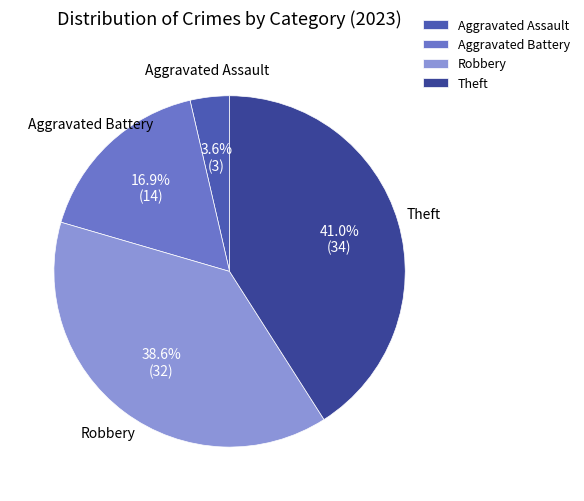

To the nearest percent, what is the difference between the Robbery and Aggravated Battery slice percentages?

22%